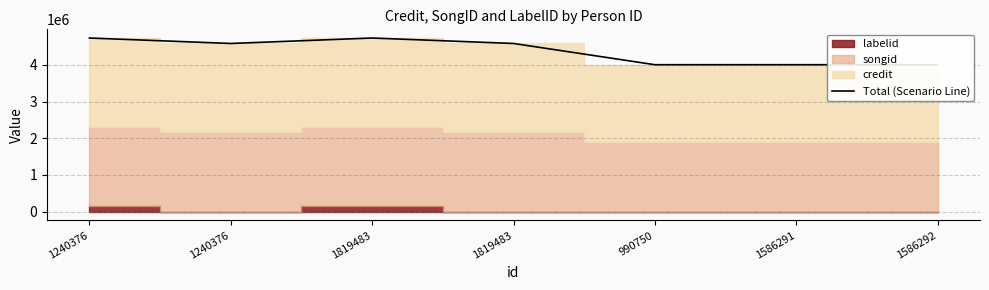

Rank the categories by value from lowest to highest.

990750, 1586291, 1586292, 1240376, 1819483, 1240376, 1819483